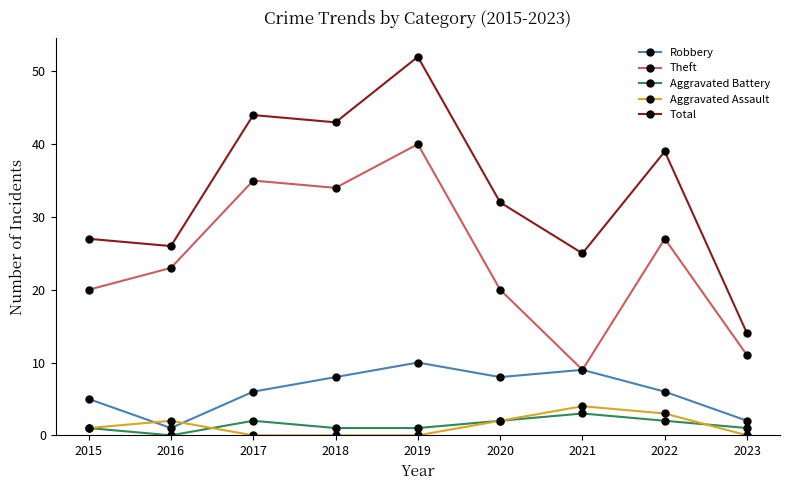

What is the minimum value for Robbery?

1